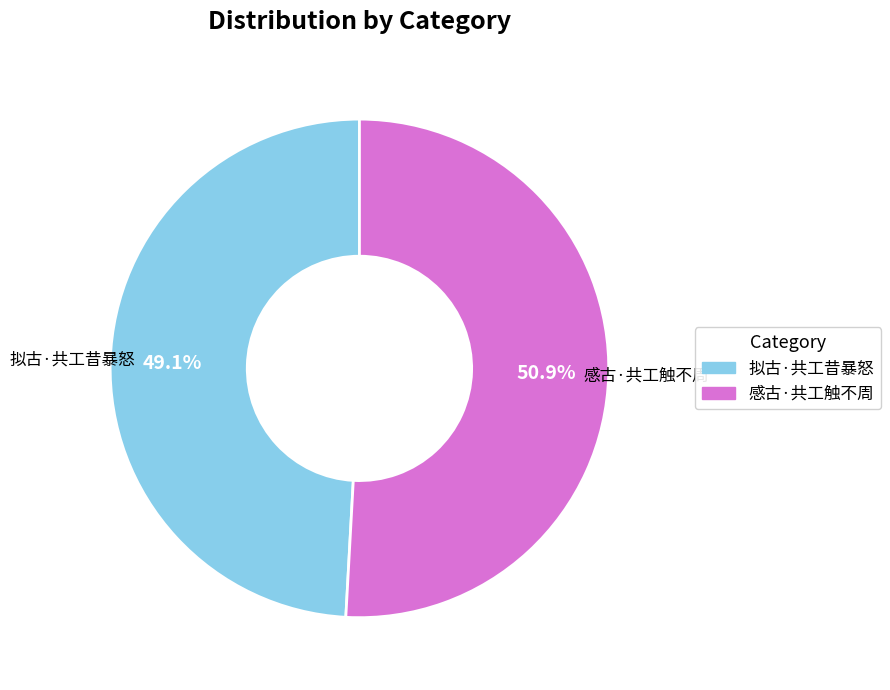

What is the majority slice?

感古·共工触不周